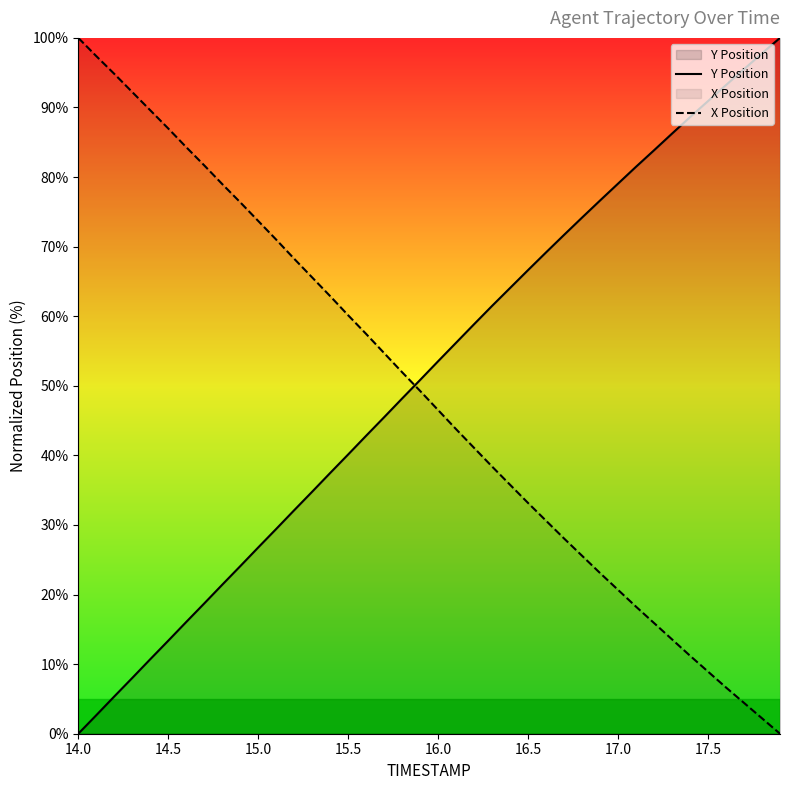

What is the difference between the maximum and minimum values in the X Position series?

100.0